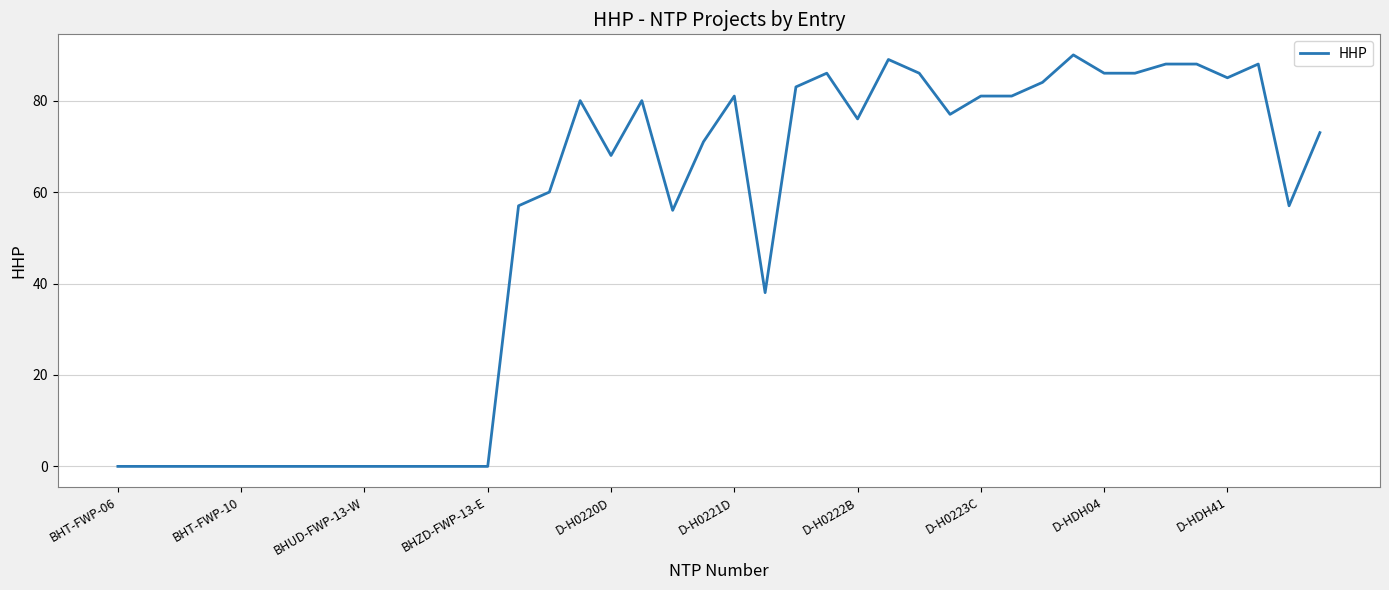

Reading right to left, what are all the values shown in this chart?

73	57	88	85	88	88	86	86	90	84	81	81	77	86	89	76	86	83	38	81	71	56	80	68	80	60	57	0	0	0	0	0	0	0	0	0	0	0	0	0